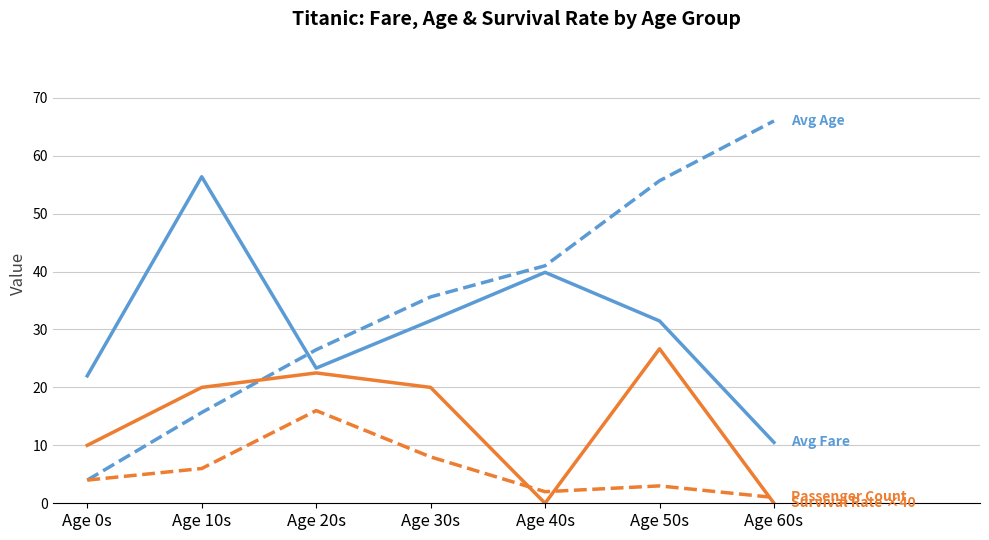

What is the greatest value displayed?

66.0